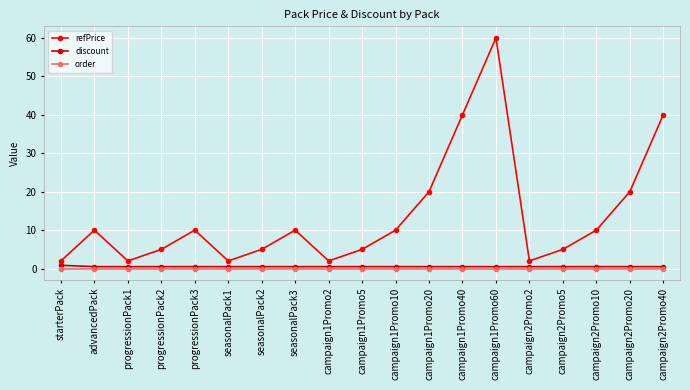

Is this an area chart (filled region under the line)?

No